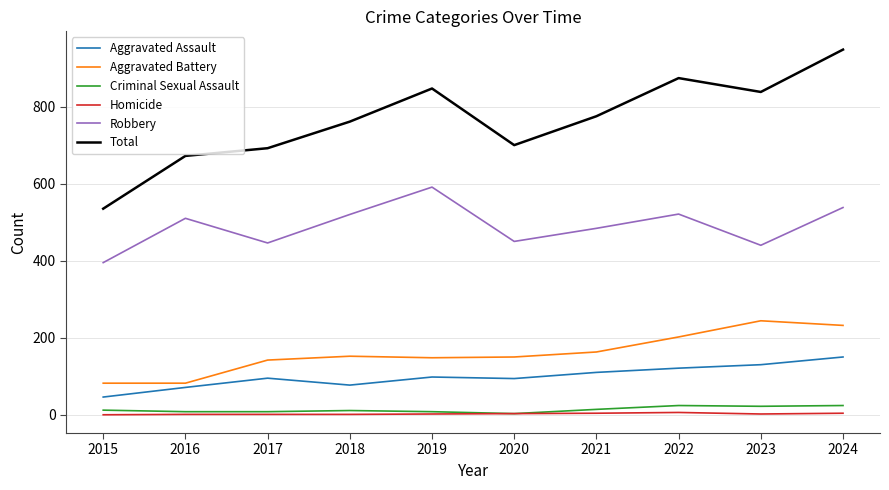

True or false: Robbery and Total cross at least once.

False